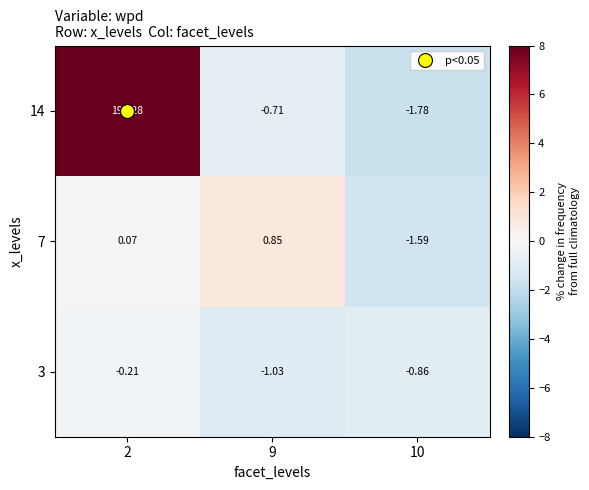

Is the value of 3 at 2 greater than the value of 14 at 10?

Yes